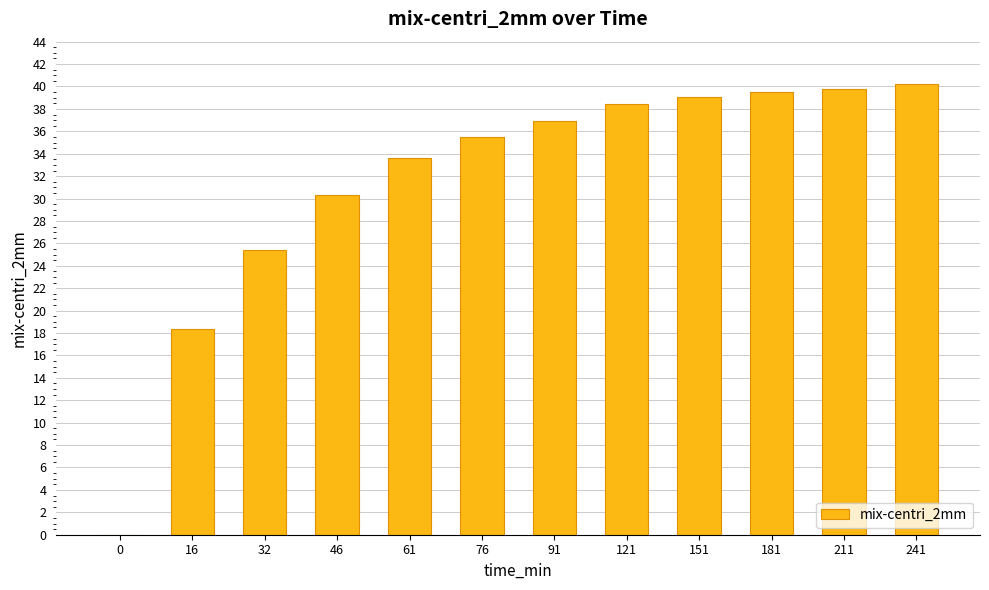

What is the sum of all values?

377.2